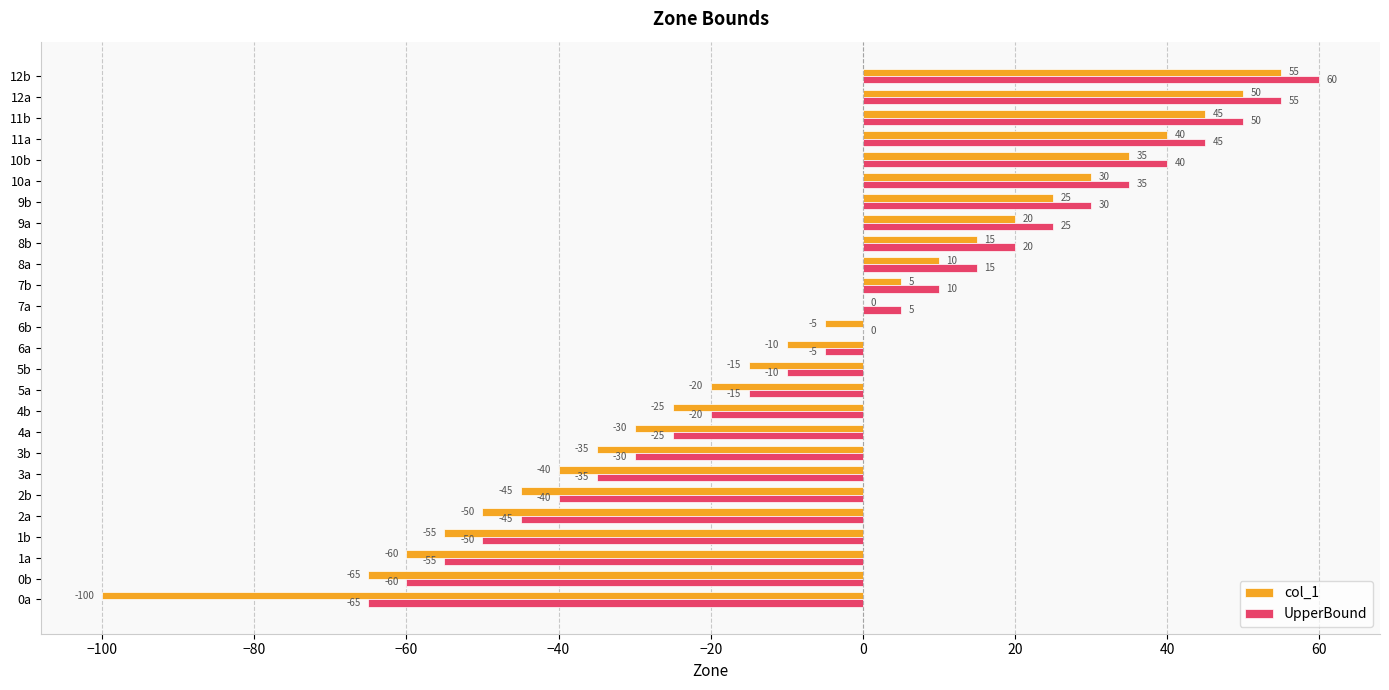

What are all the series names shown in the legend?

col_1, UpperBound